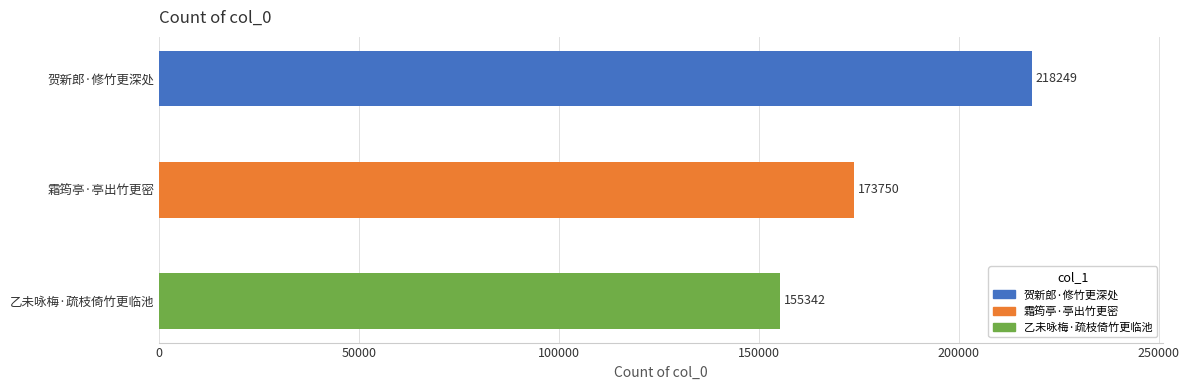

Reading top to bottom, transcribe all the data shown in this chart.

218249	173750	155342